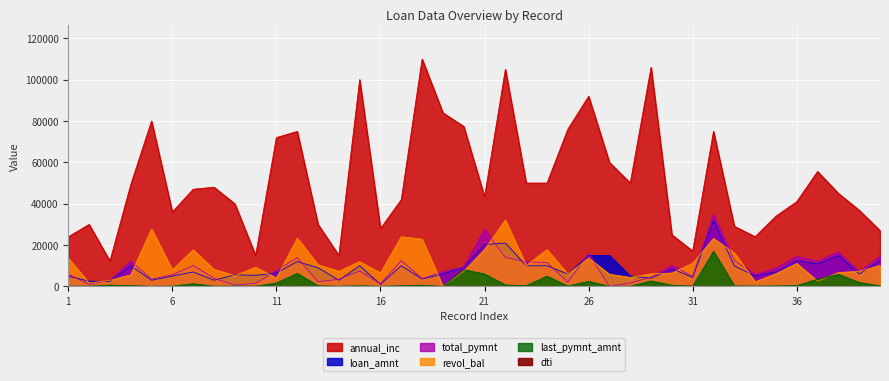

The dti series shows 25.3 at 40. True or false?

False